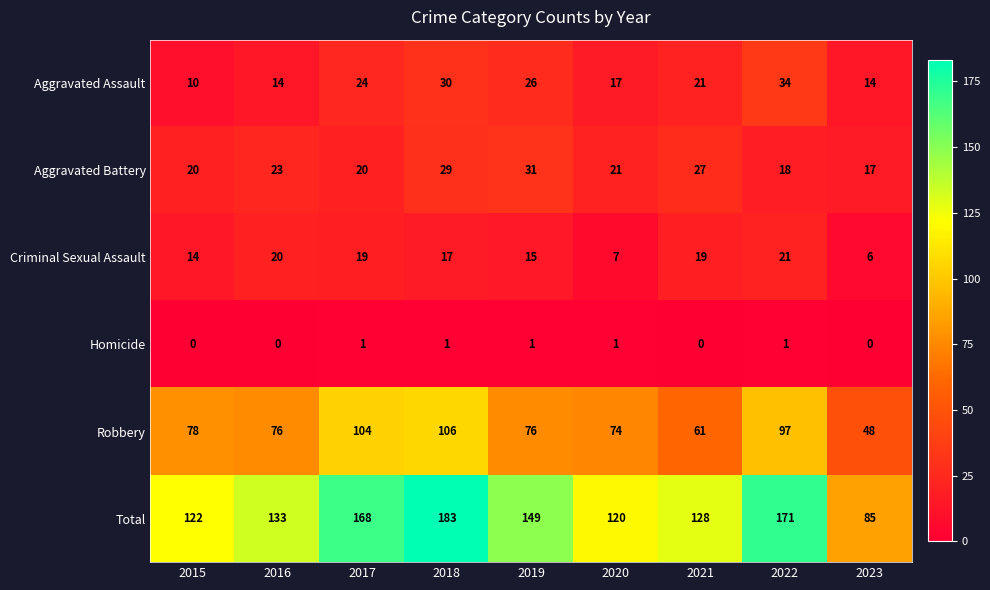

Where is Aggravated Battery nearest to the value 24?

2016